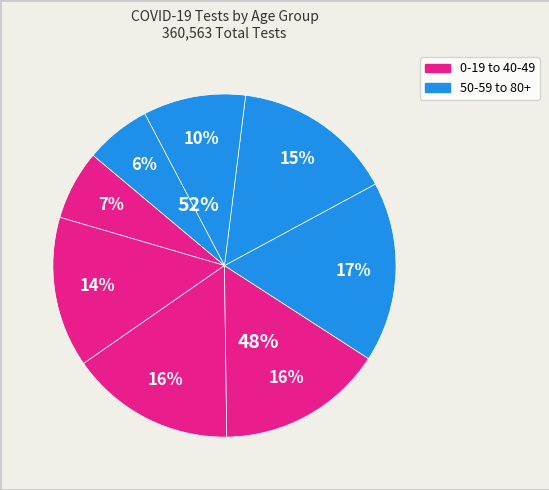

To the nearest percent, what is the difference between the largest and smallest slice percentages?

11%